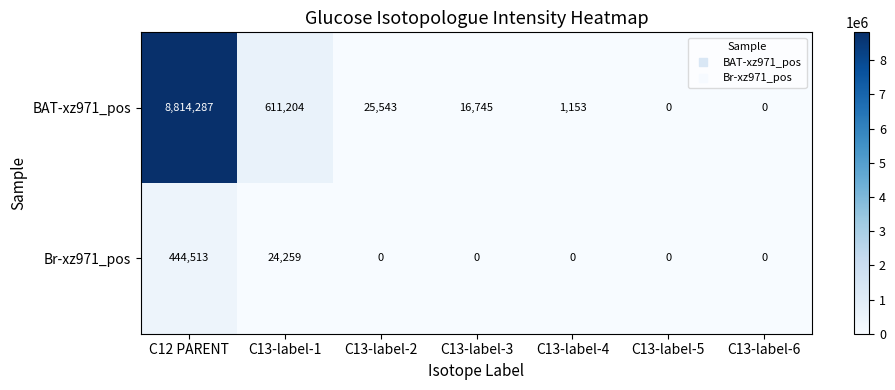

What is the spread (max minus min) of values at C13-label-1?

586945